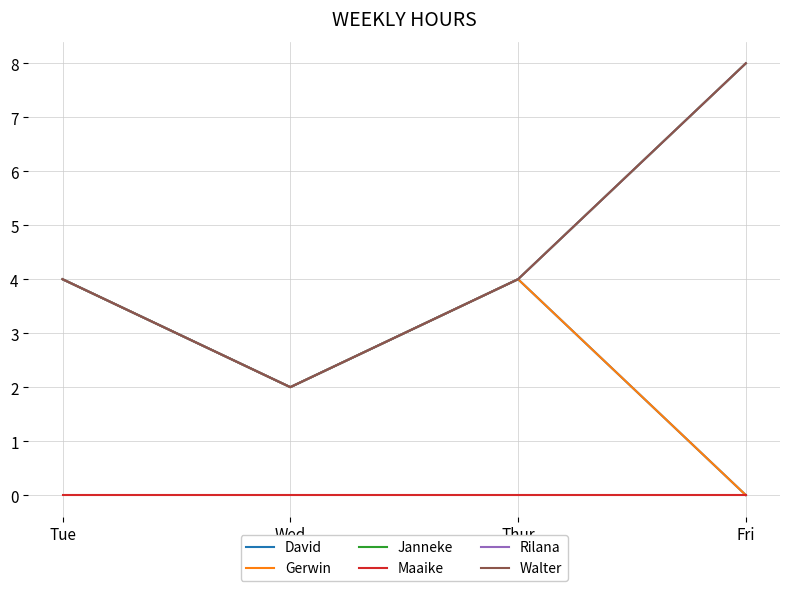

At which label does Rilana reach its minimum?

Wed